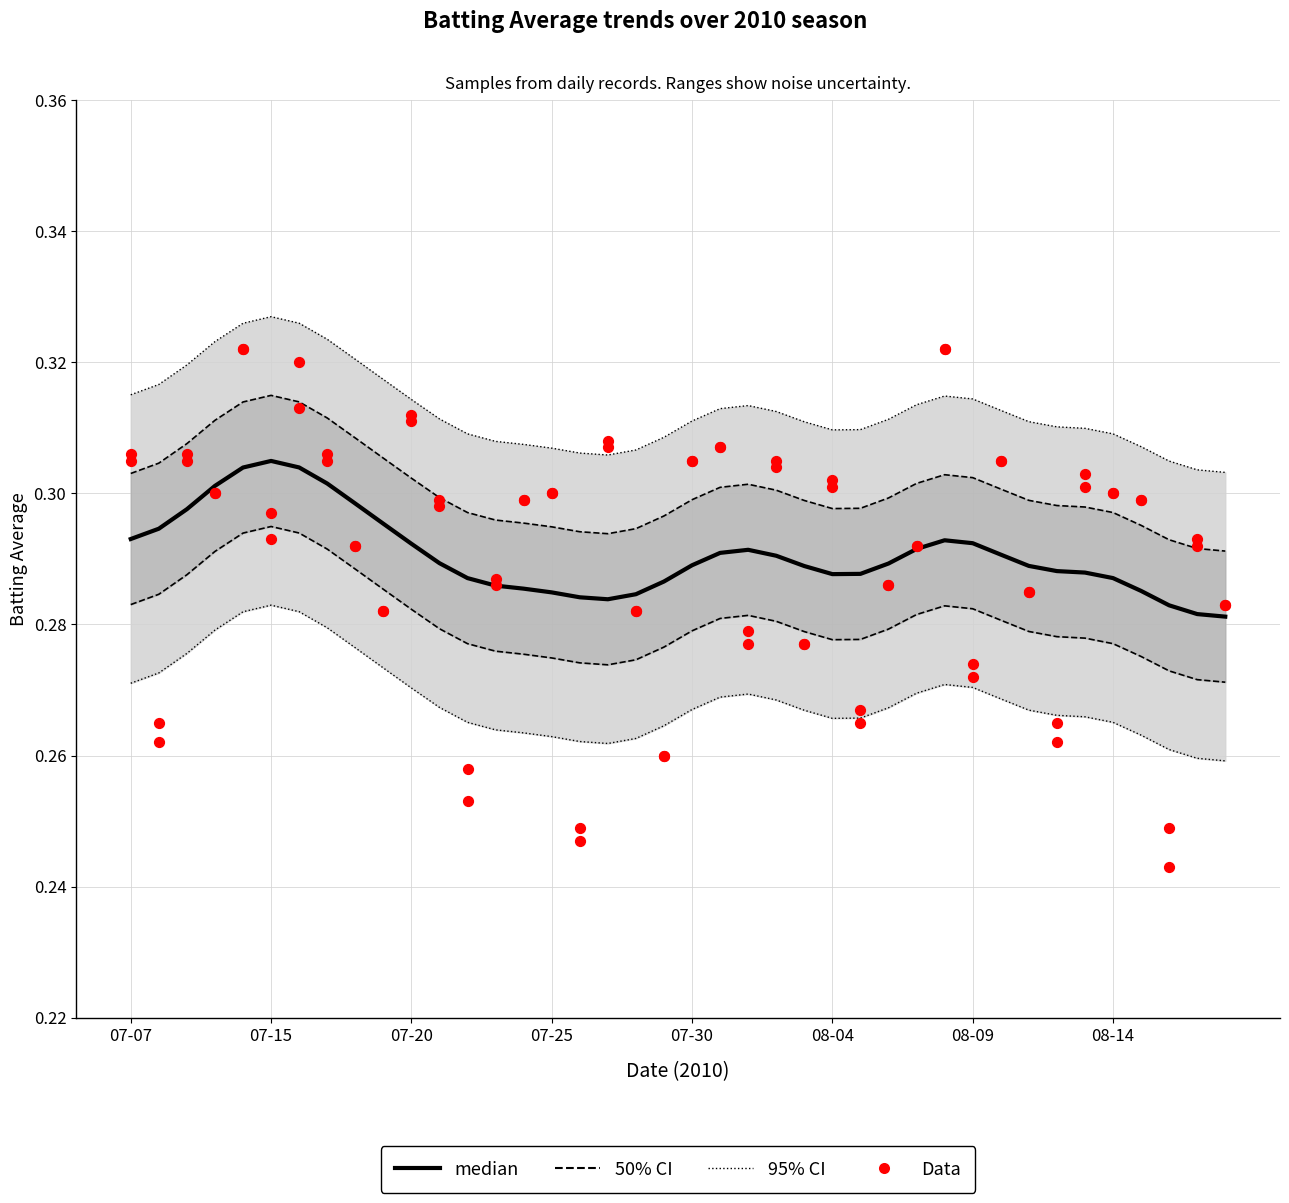

What is the total value across all series at 08-14?

1.2